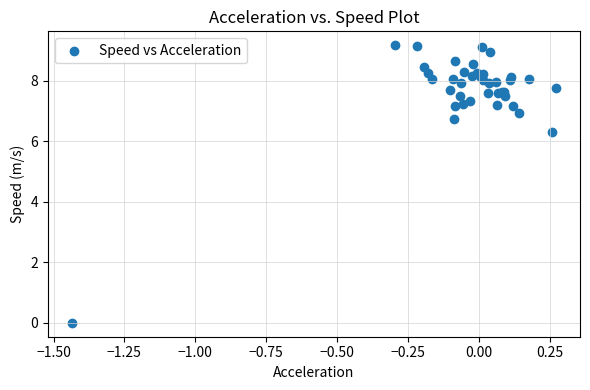

What Y value in the scatter plot is closest to 4?

6.3